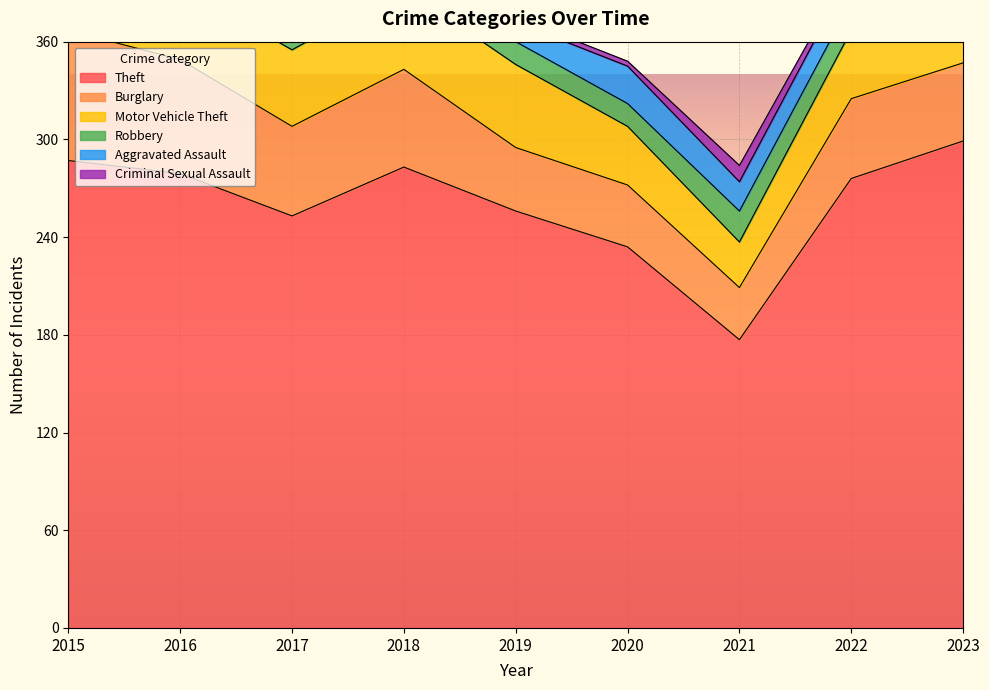

Which category has the highest value in the Robbery series?

2023